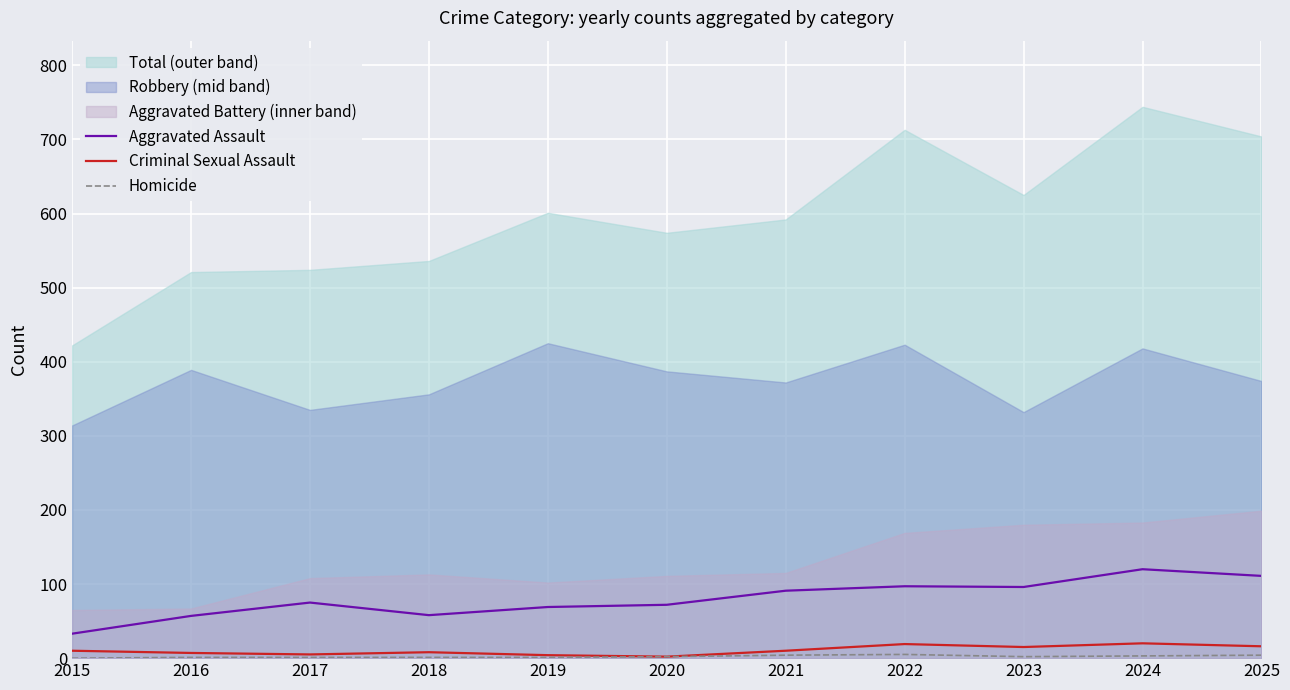

What is the value of the Homicide point at the 10th from the left?

3